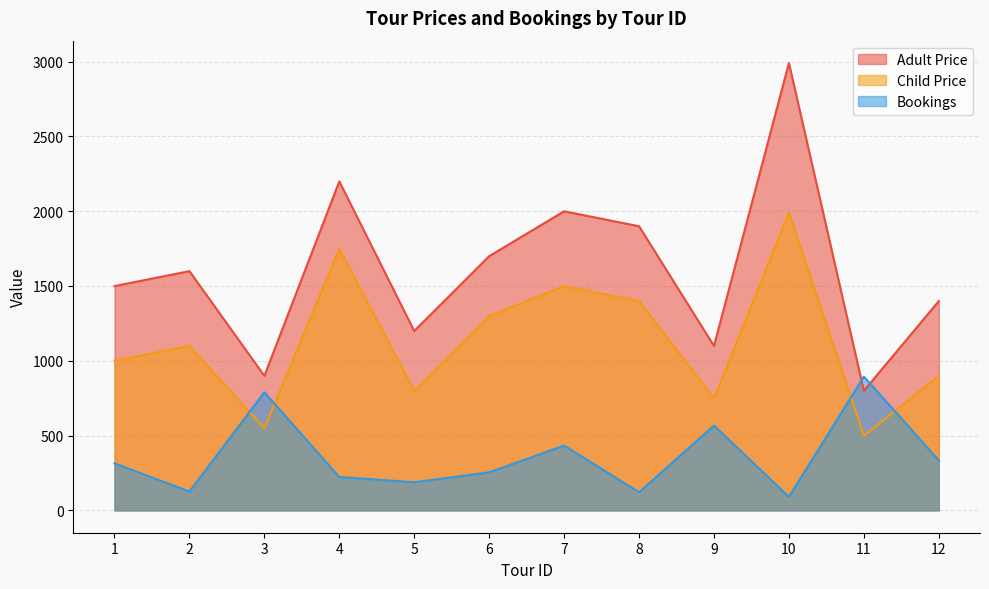

Between 5 and 3, which is larger?

5